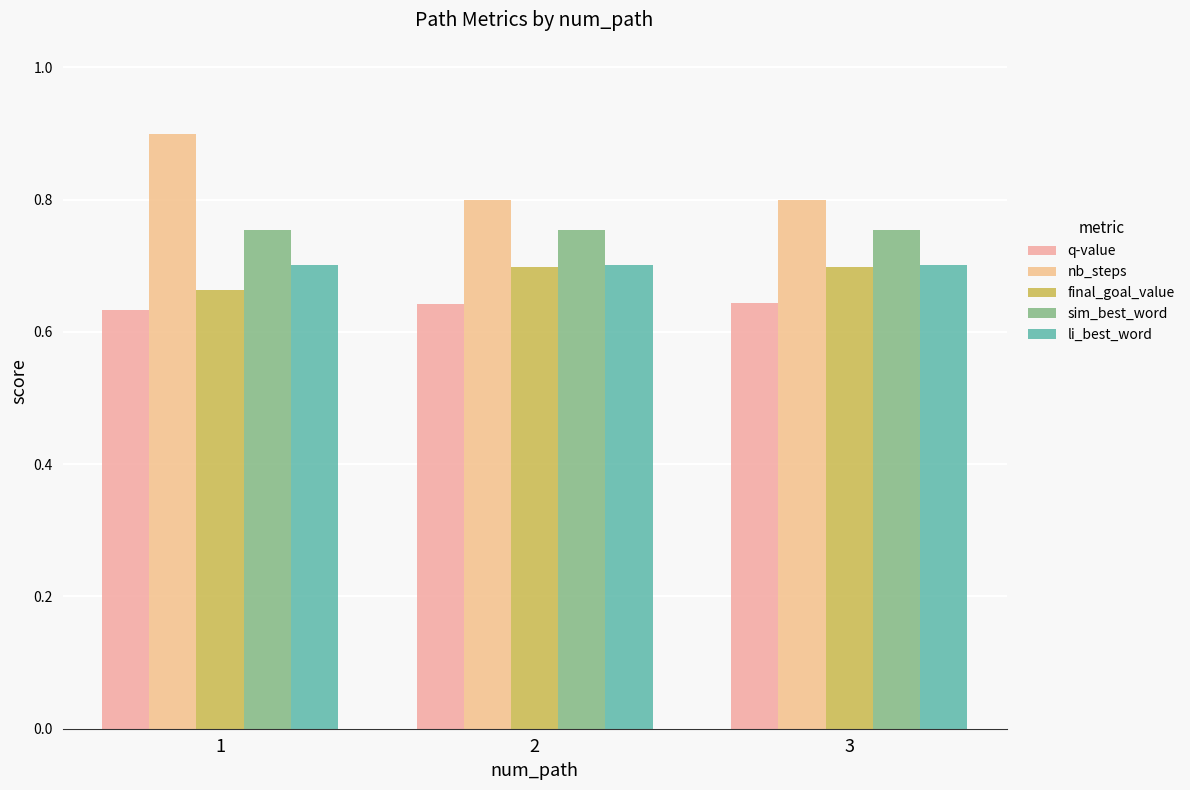

What is the sum of the li_best_word values at 3 and 1?

1.4